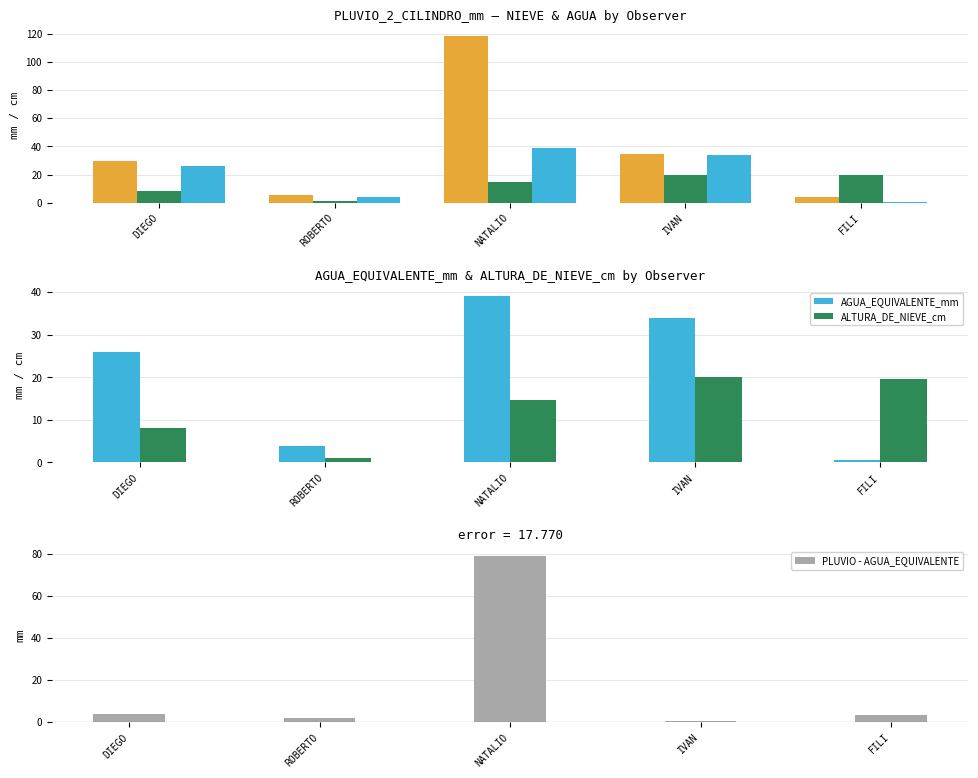

Count the number of data series in this chart.

4